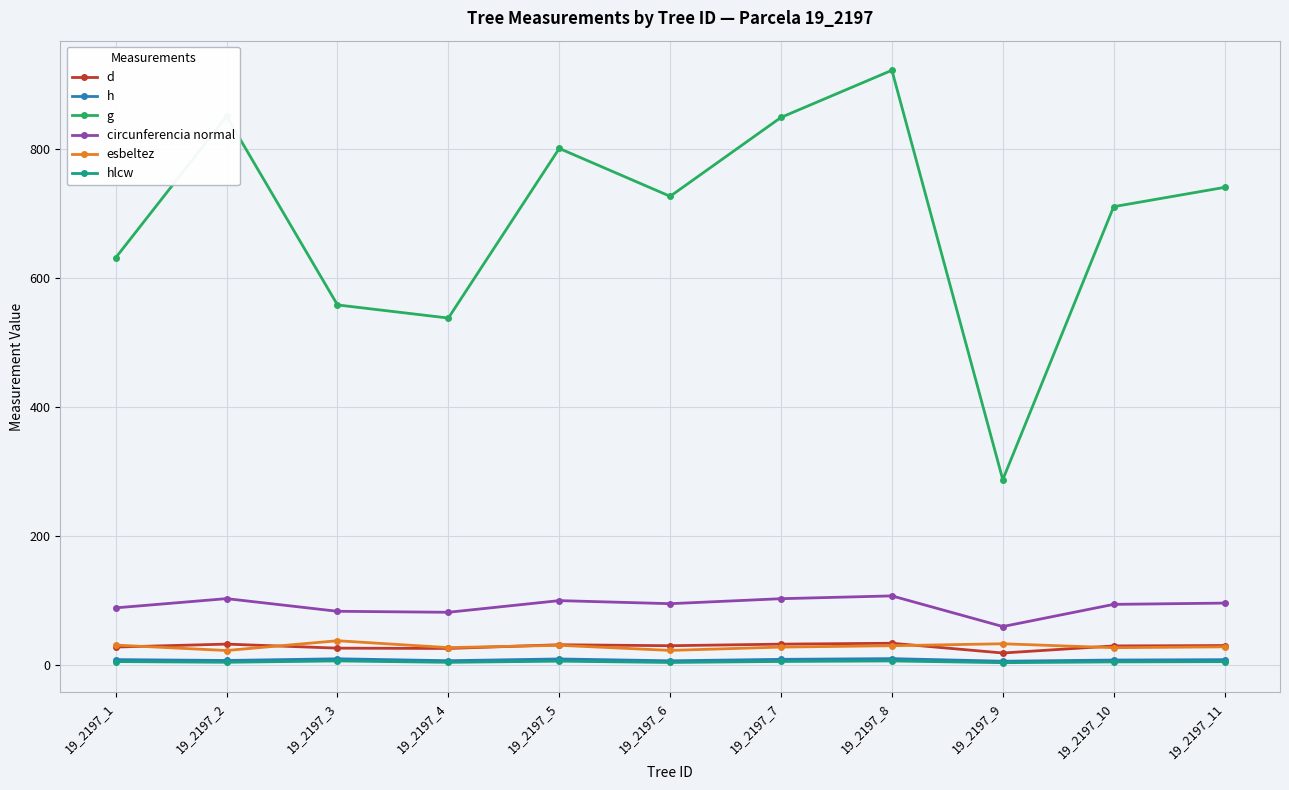

At which category does g reach its first local peak?

19_2197_2